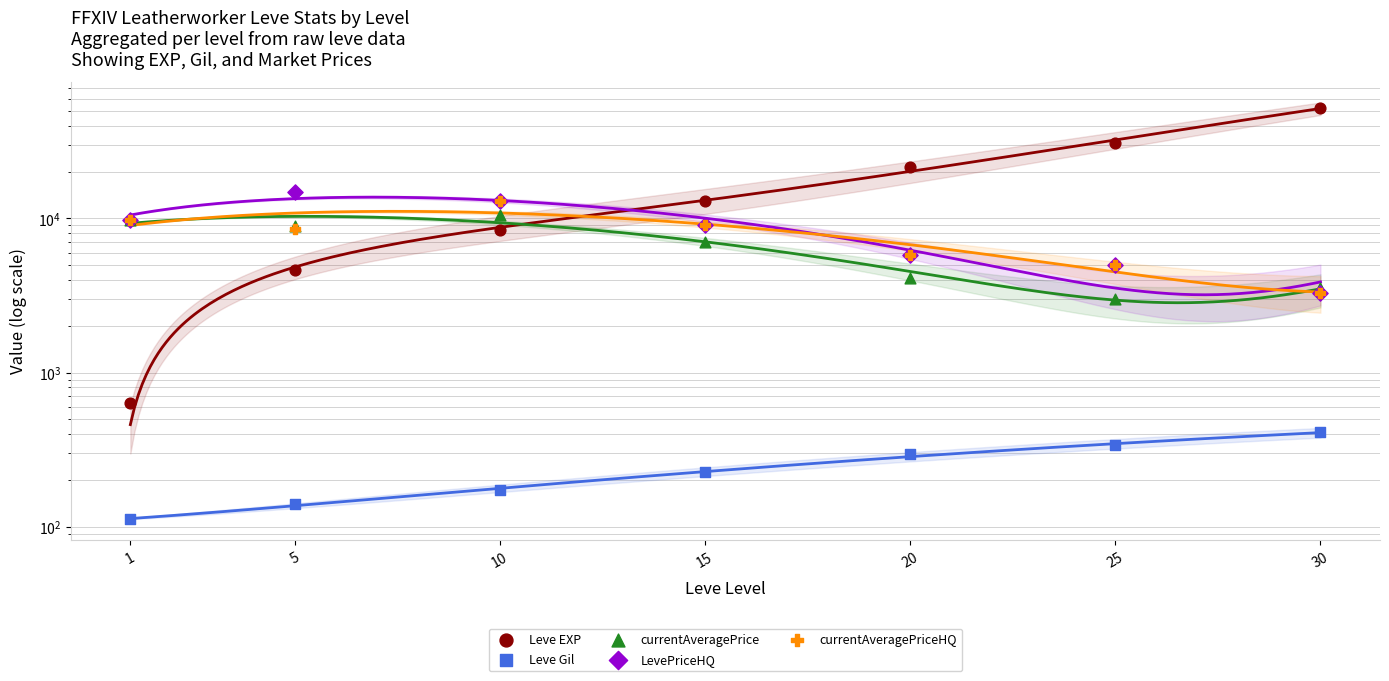

Which series contains the lowest Y value?

Leve Gil